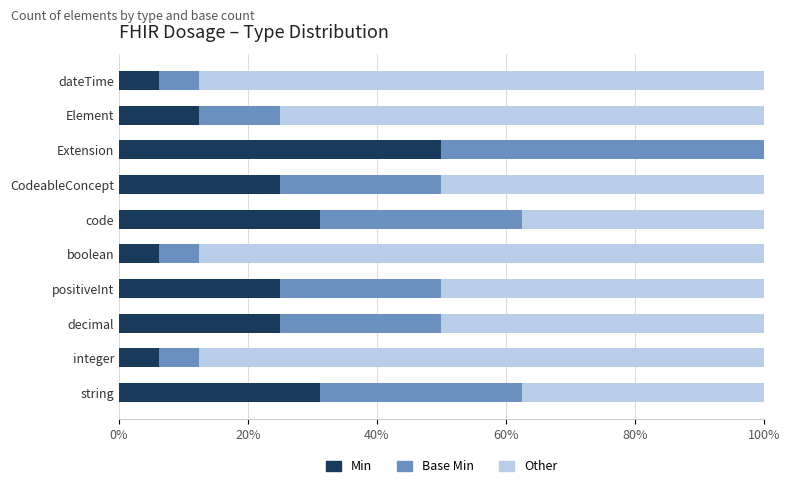

What is the maximum value for Min?

50.0